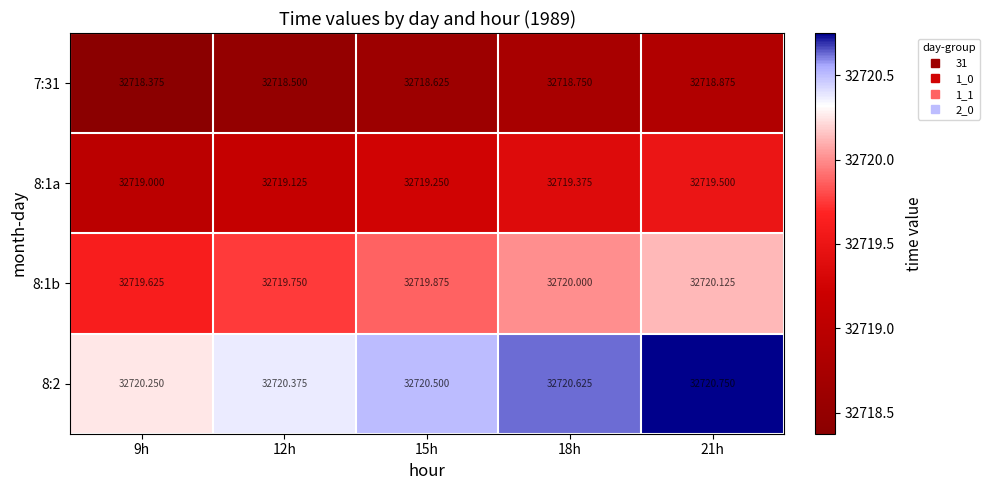

How many series are shown in this chart?

4